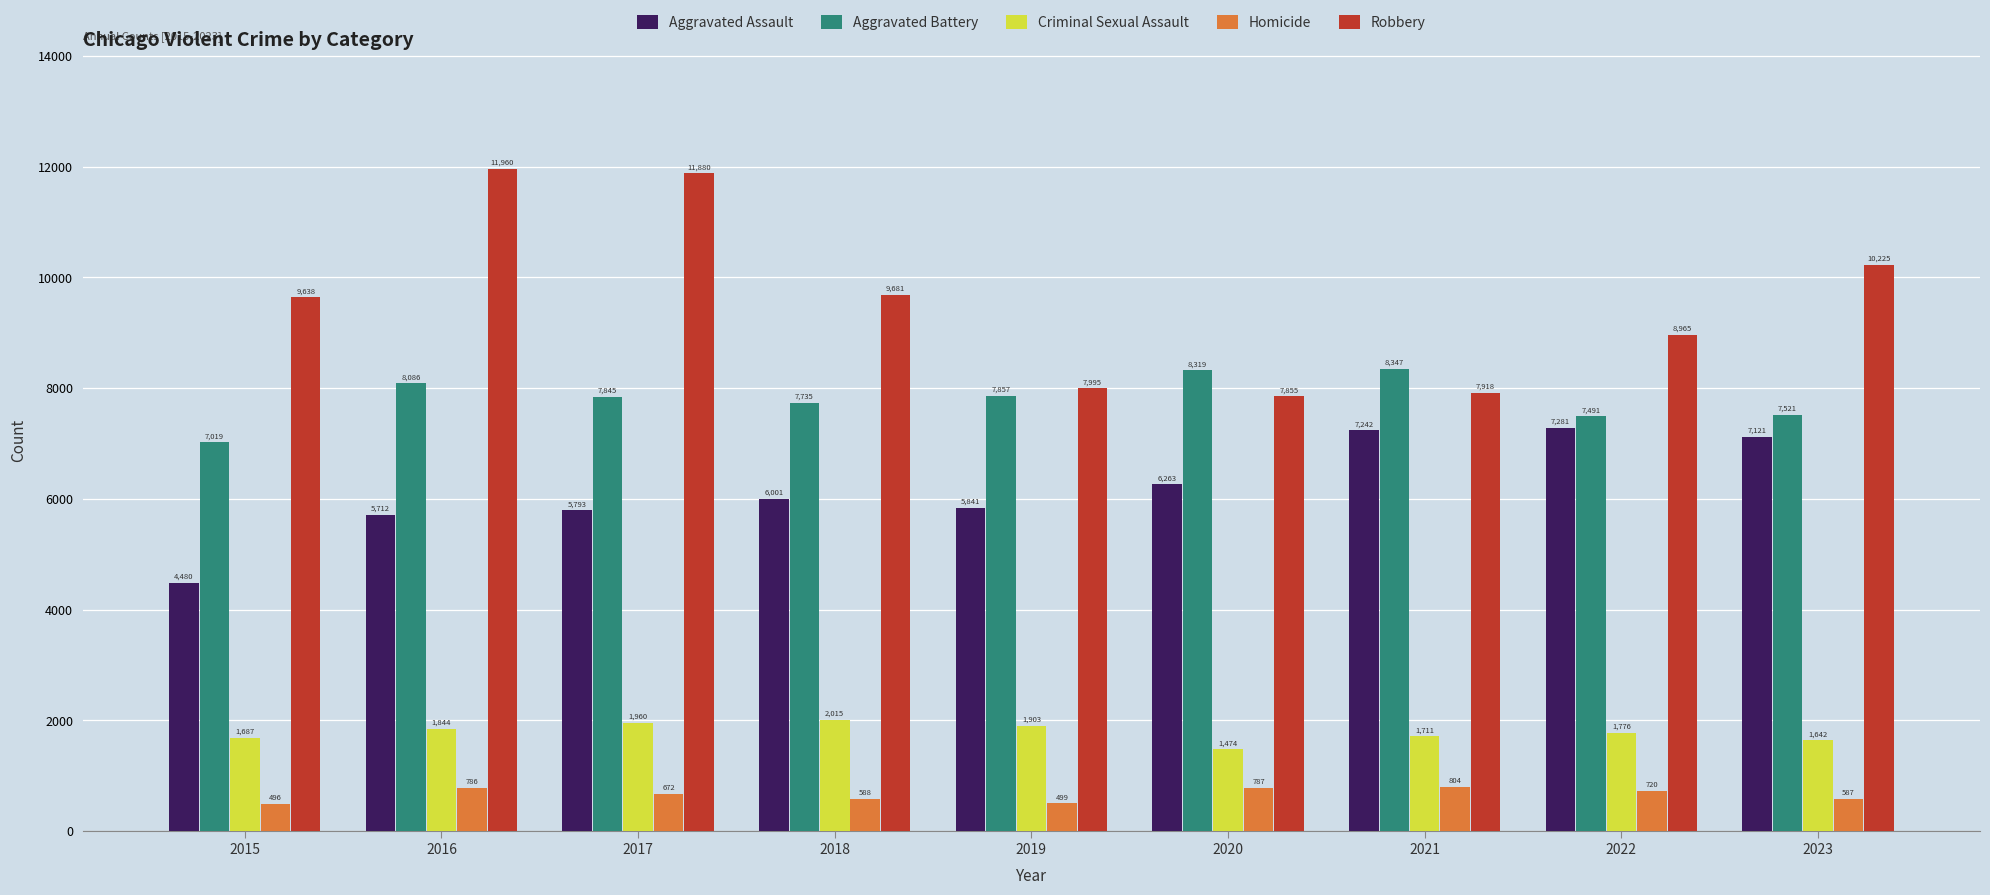

The value of Homicide at 2021 is 804. True or false?

True